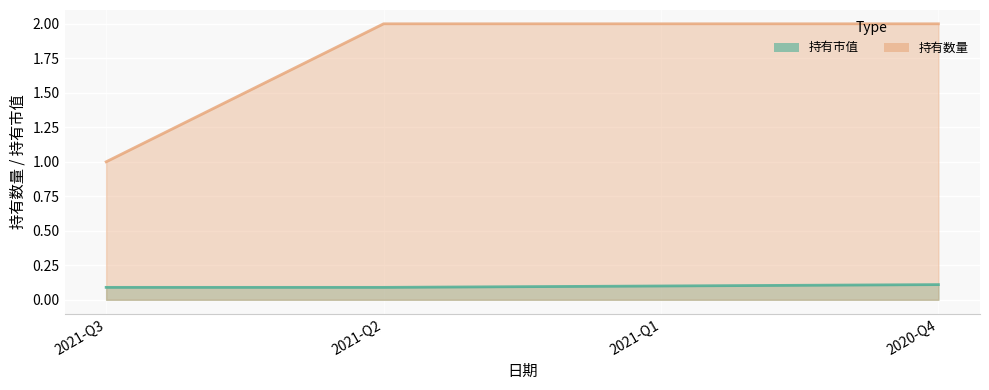

Between 2021-Q1 and 2020-Q4, which series saw the biggest shift?

持有市值